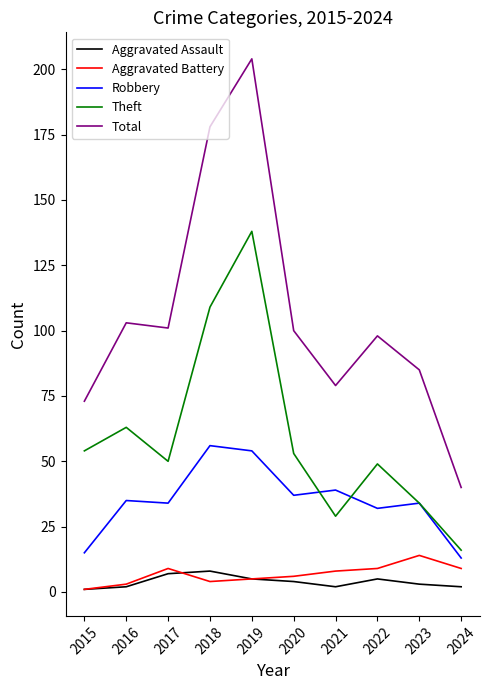

Does the chart display data point markers on the line(s)?

No